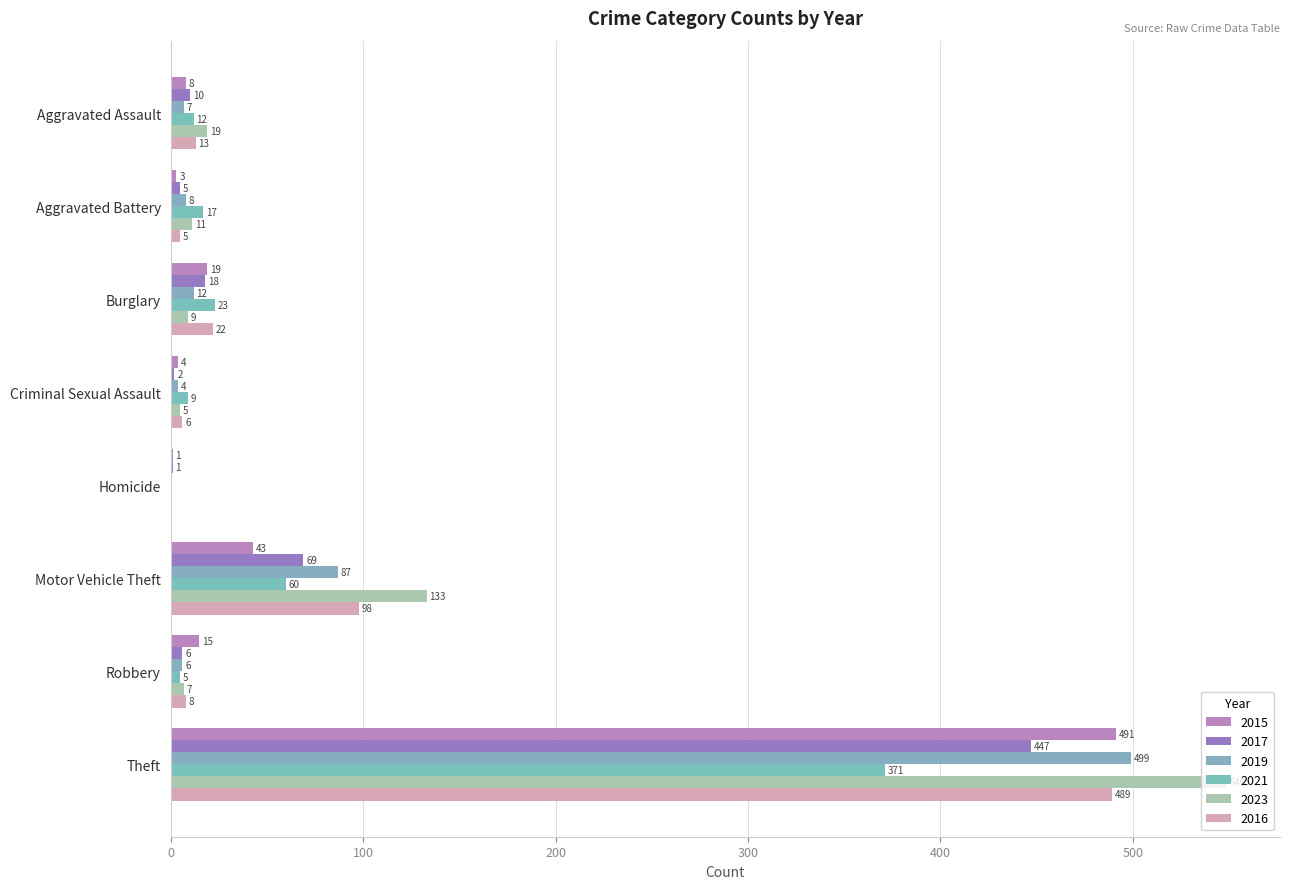

Is it true that 2019 equals 6 at Burglary?

False